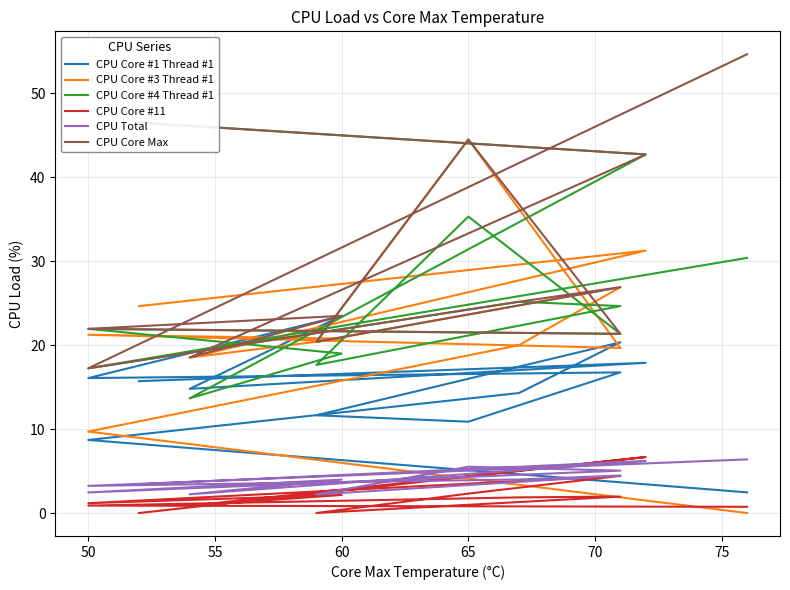

Is this an area chart (filled region under the line)?

No